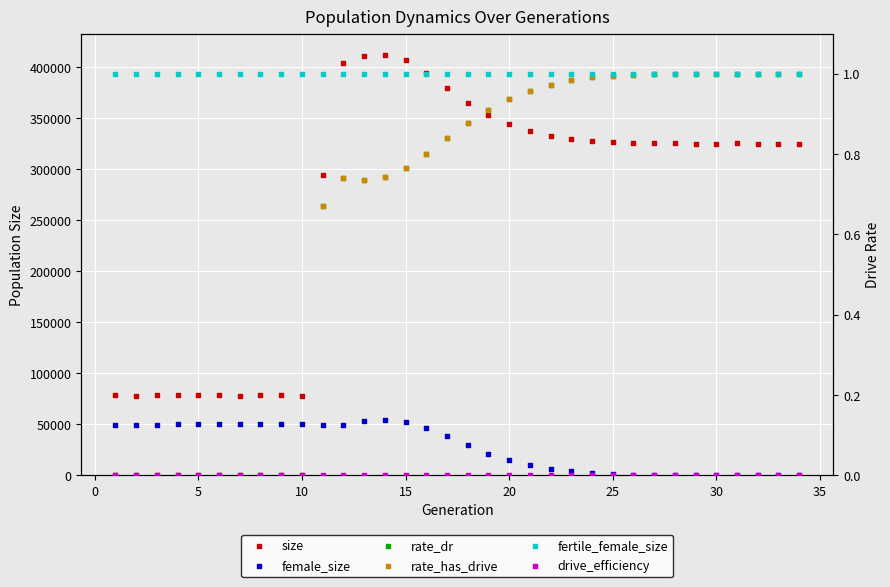

Which series has the largest Y range (max minus min)?

size